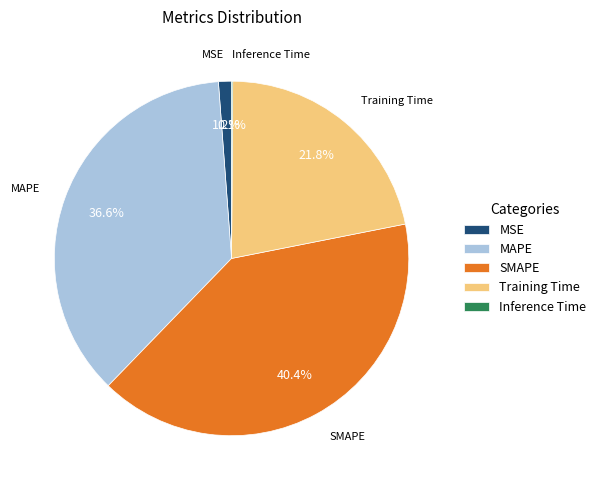

The SMAPE slice represents 51% of the pie. True or false?

False